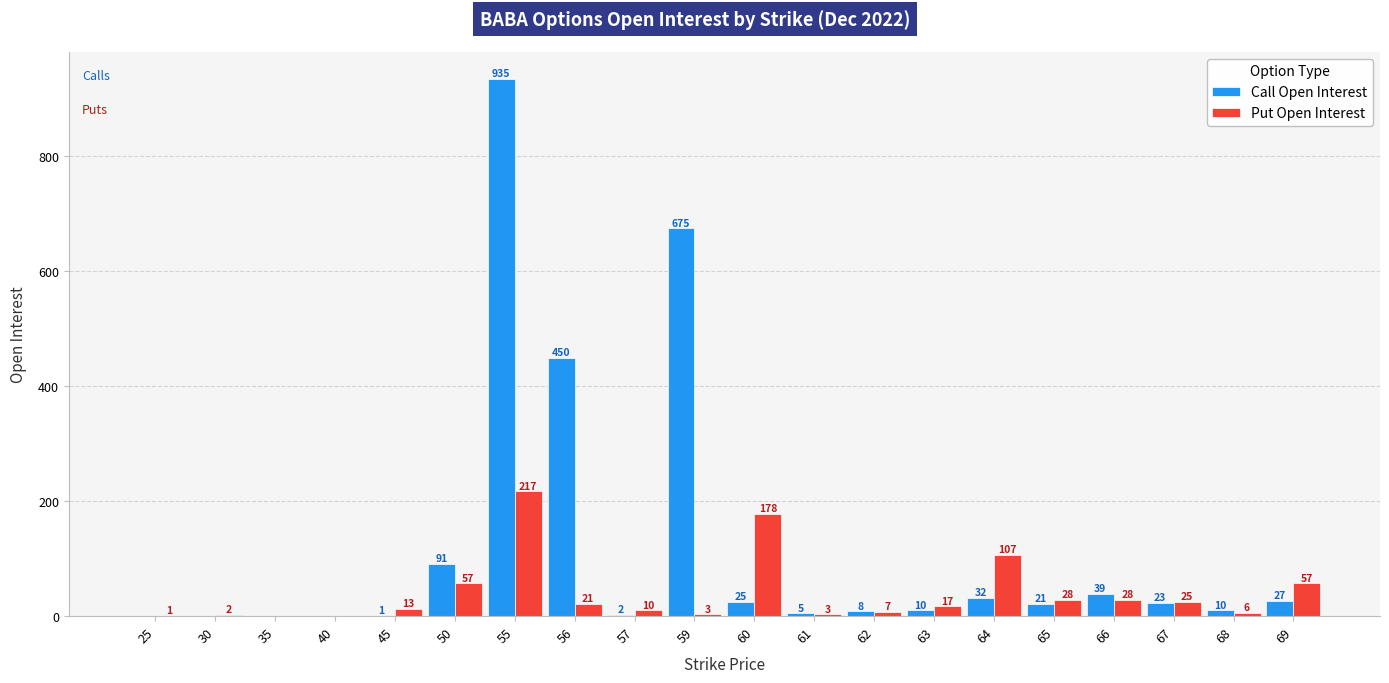

Is it true that Call Open Interest equals 253 at 56?

False